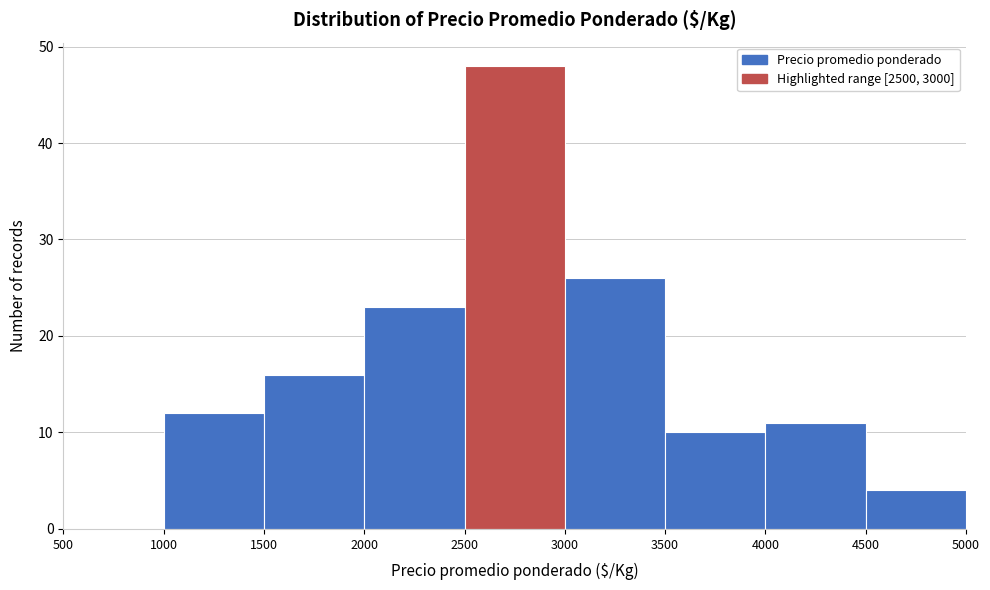

Reading left to right, list every bar in this chart as the range it spans on the x-axis followed by its height. The values are not printed on the chart, so give them approximately, as read against the axis.

500 to 1000: 0
1000 to 1500: 12
1500 to 2000: 16
2000 to 2500: 23
2500 to 3000: 48
3000 to 3500: 26
3500 to 4000: 10
4000 to 4500: 11
4500 to 5000: 4